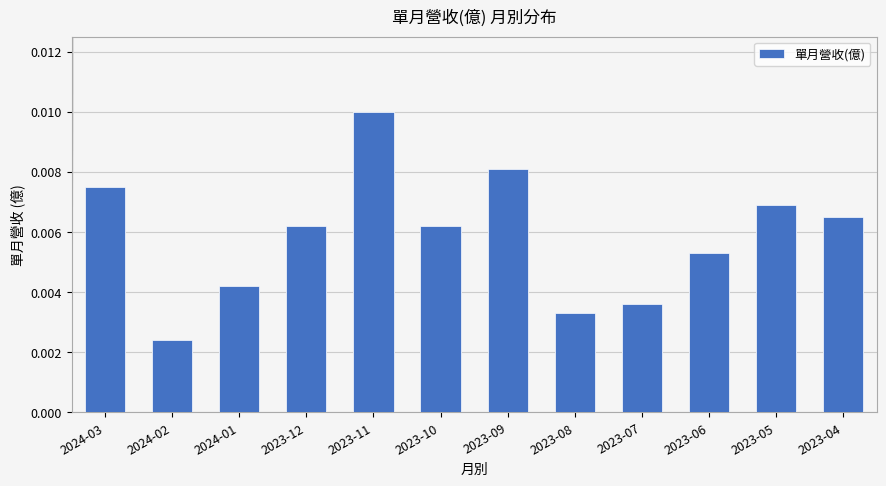

How many bars are there in total?

12